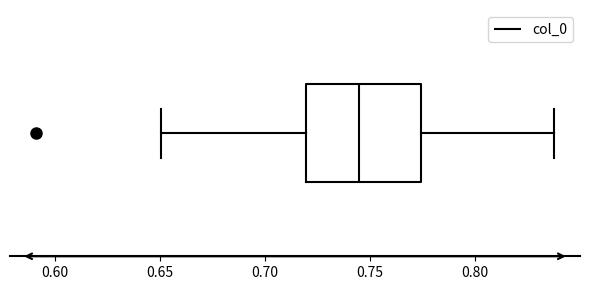

Read this box plot against the x-axis: the position of the median line, the range covered by the box, and the ends of both whiskers. The values are not printed on the chart, so give them approximately, as read against the axis.

median 0.745, box 0.720 to 0.775, whiskers 0.650 to 0.840